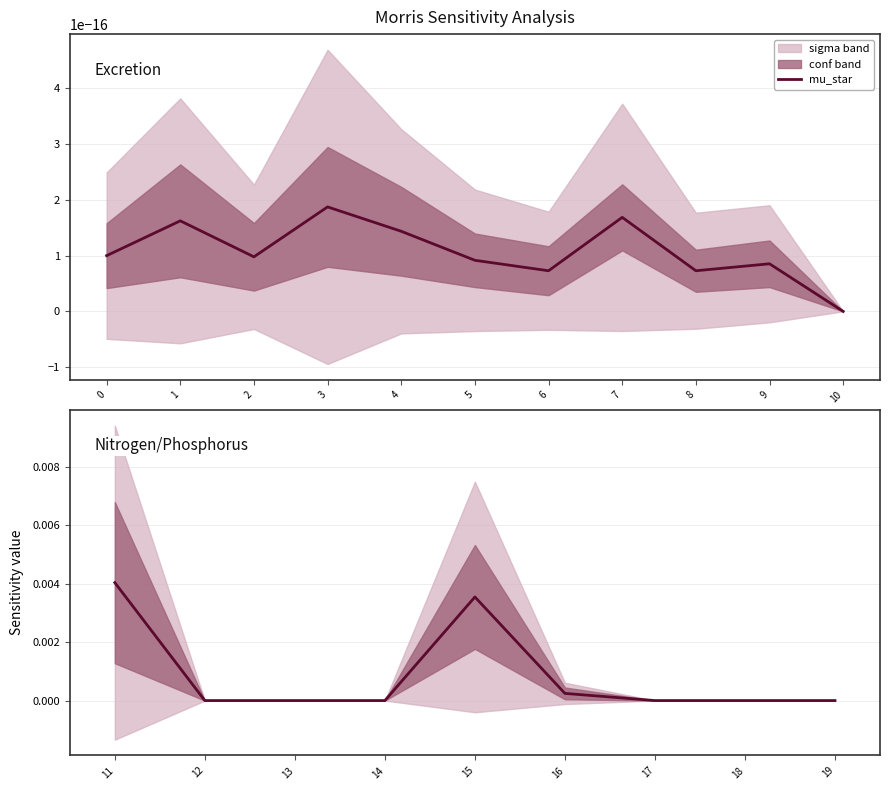

Which has a higher value, 15 or 16?

15